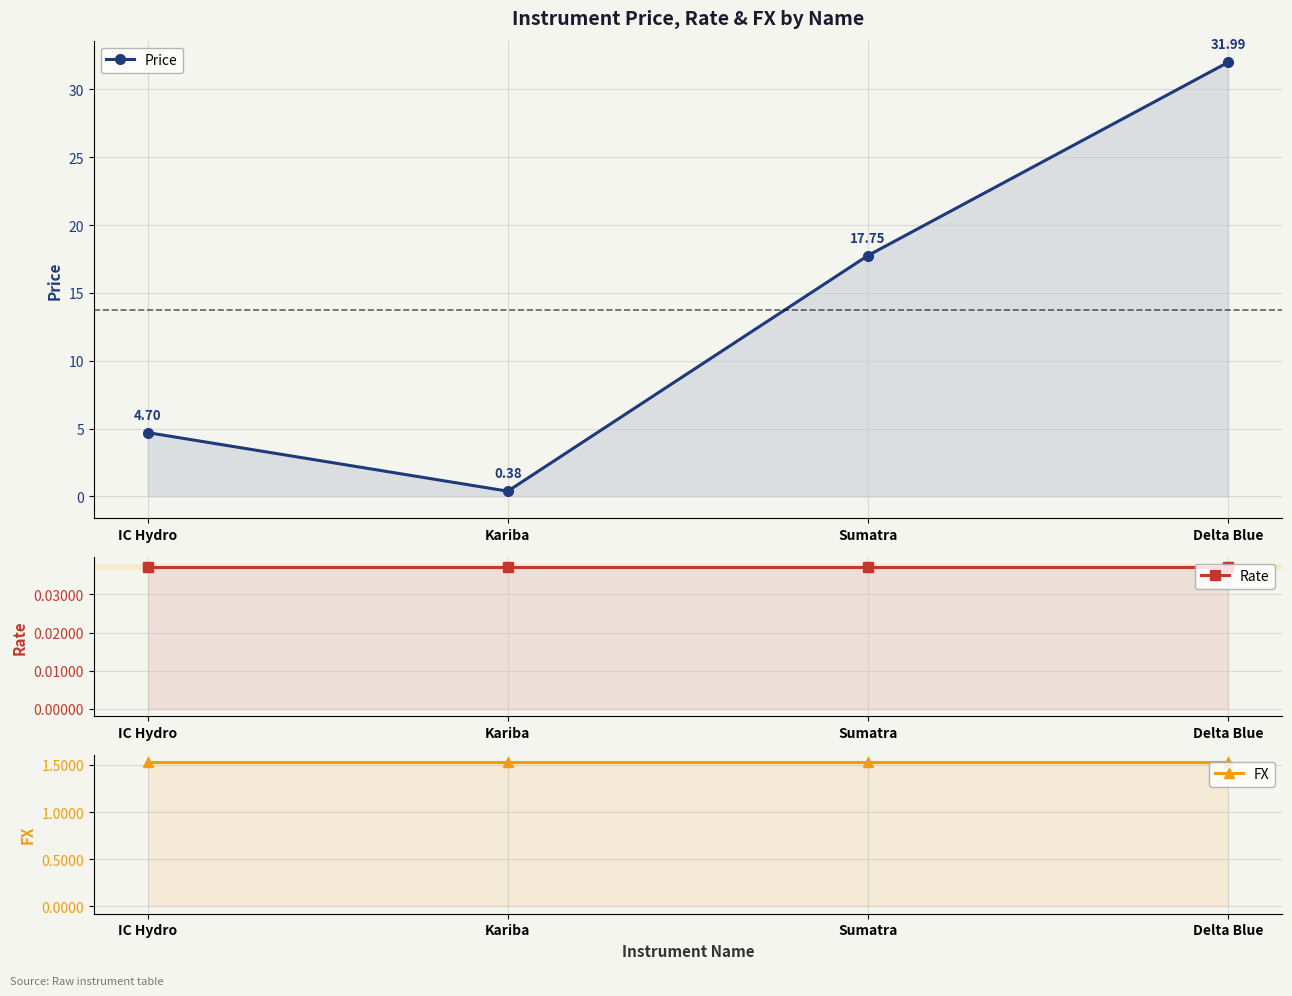

Which series changed the most between IC Hydro and Sumatra?

Price